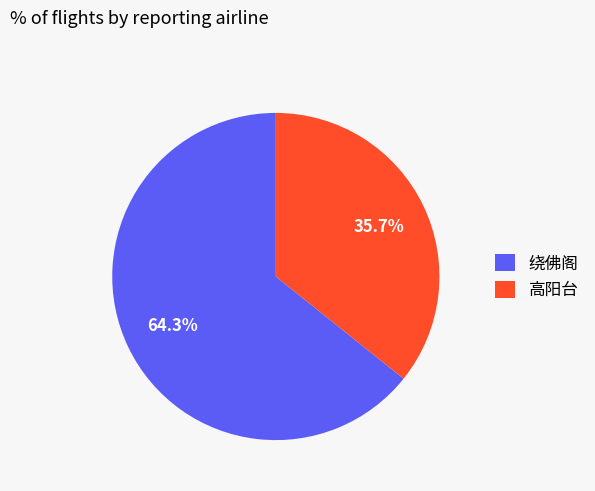

Which category has the biggest portion of the pie?

绕佛阁